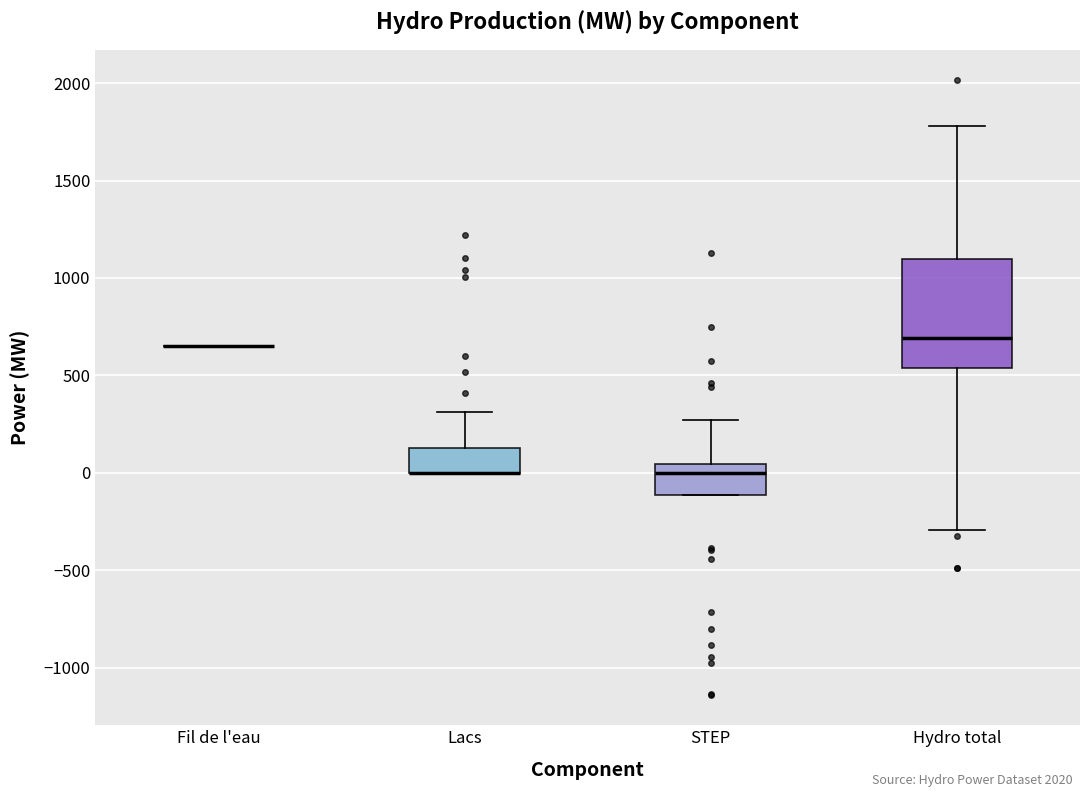

Which box is the tallest, from its lower edge to its upper edge?

Hydro total